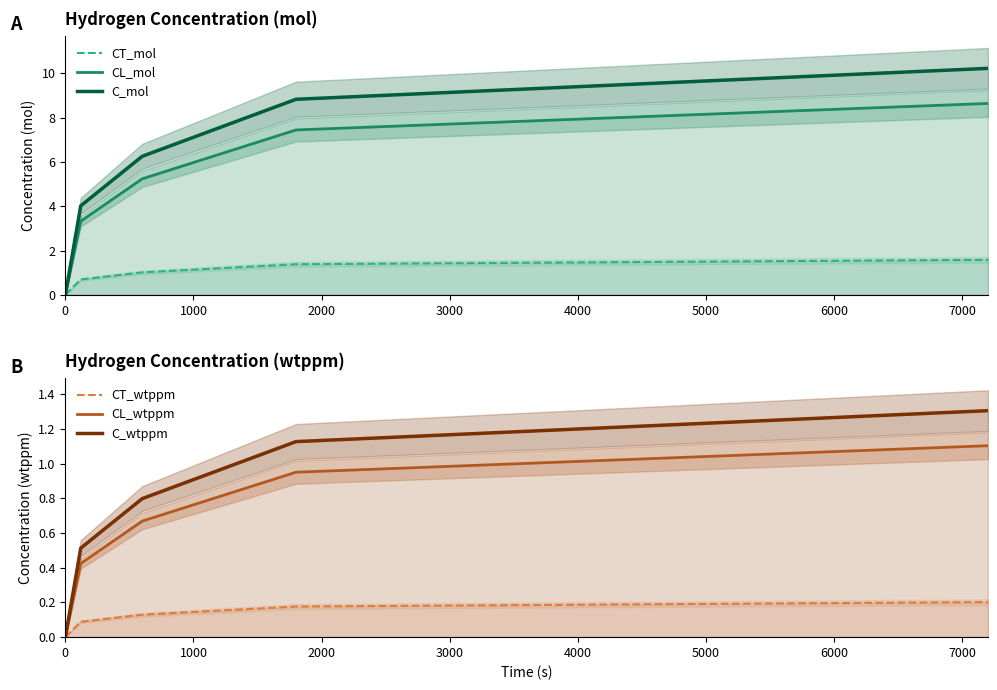

At how many categories does at least one series exceed 1?

4